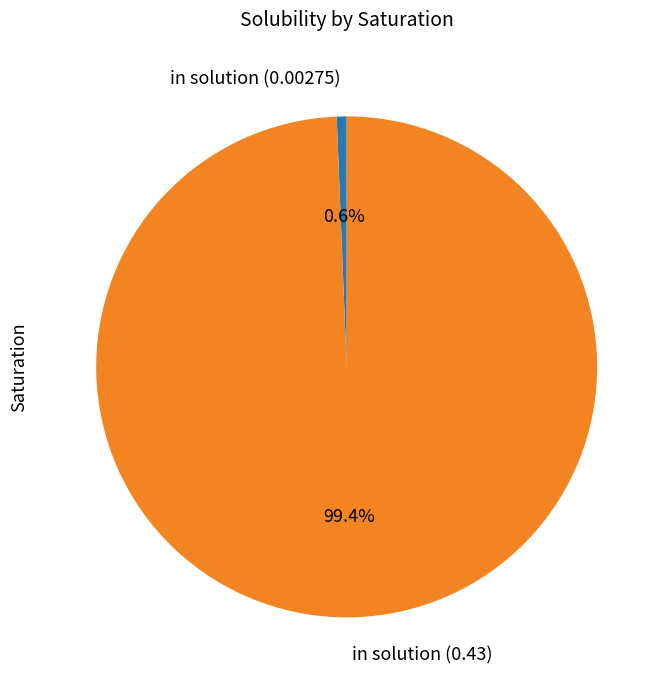

What is the smallest slice in the pie chart?

in solution (0.00275)